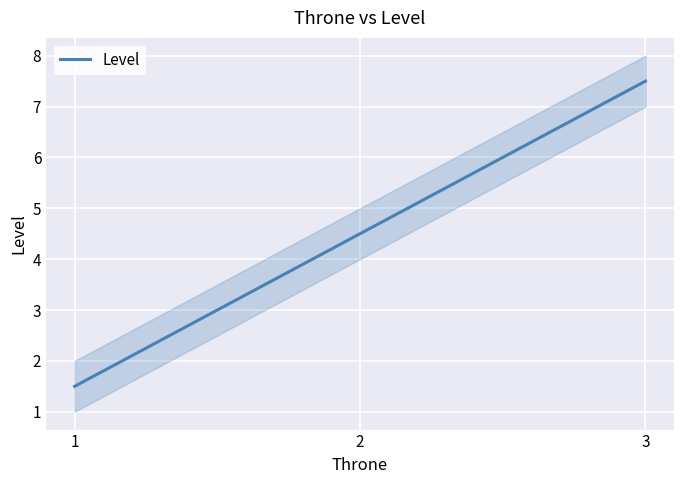

Which label corresponds to the largest value in the chart?

3